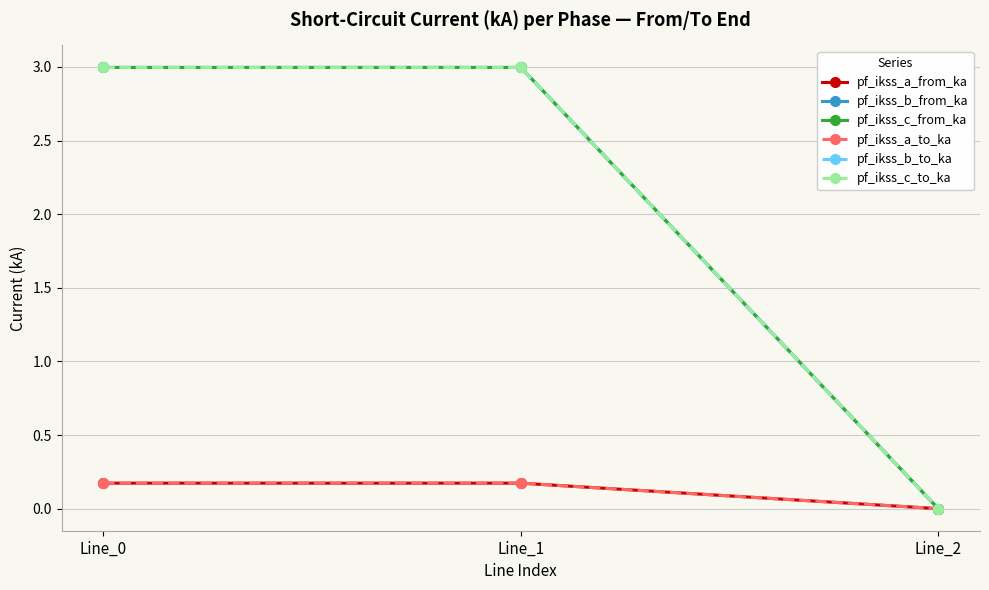

Where is pf_ikss_c_from_ka nearest to the value 1?

Line_2